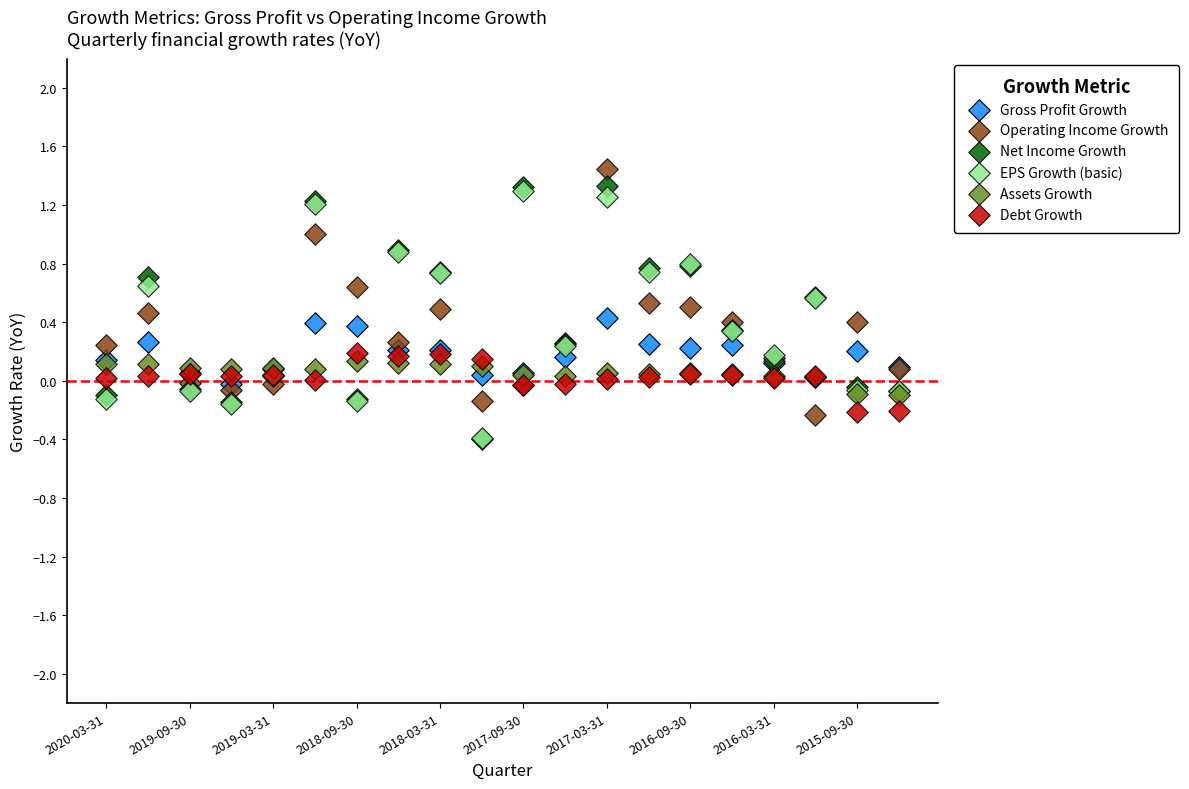

What are all the series names shown in the legend?

Gross Profit Growth, Operating Income Growth, Net Income Growth, EPS Growth (basic), Assets Growth, Debt Growth